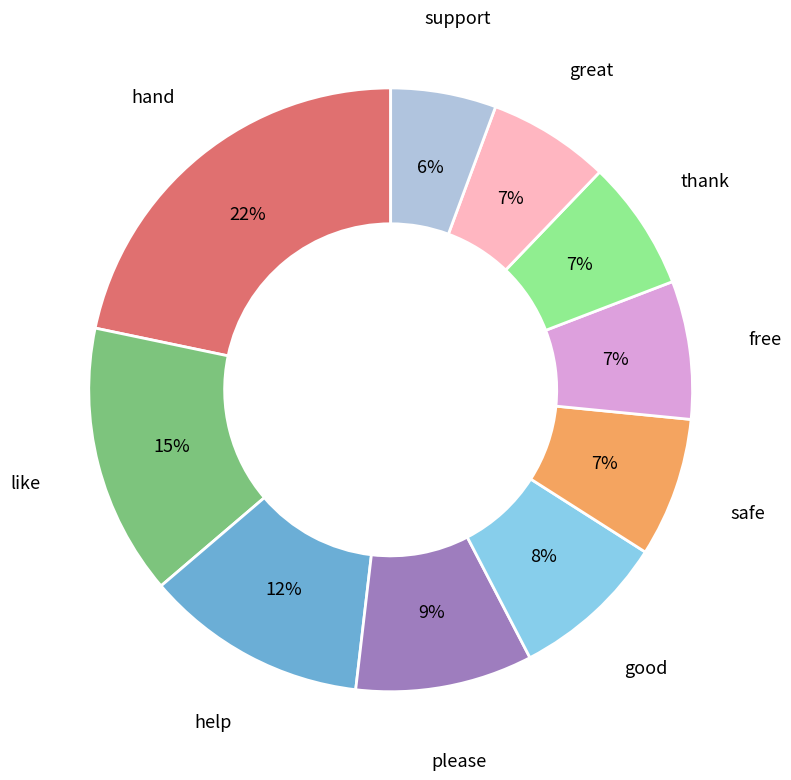

To the nearest percent, what is the difference between the largest and smallest slice percentages?

16%